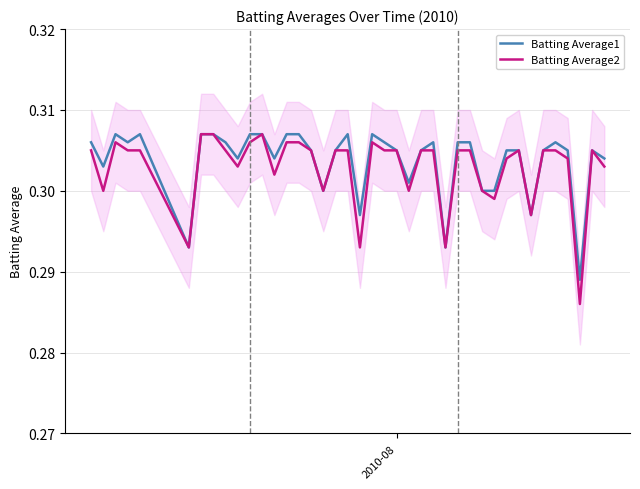

True or false: Batting Average2 and Batting Average1 intersect in this chart.

False